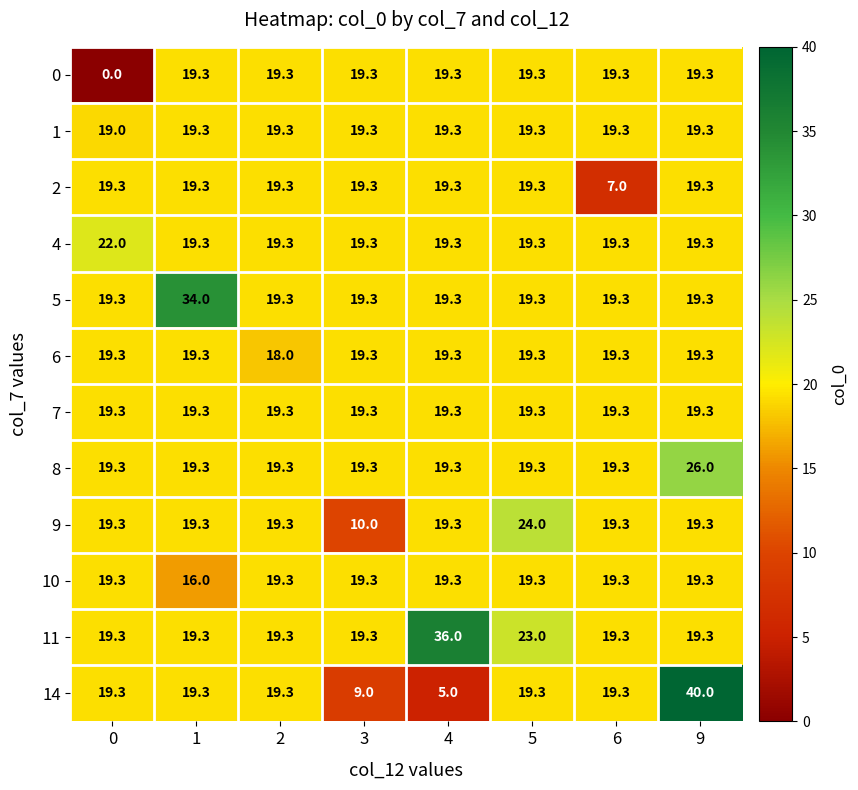

What is the total value across all series at 2?

230.3